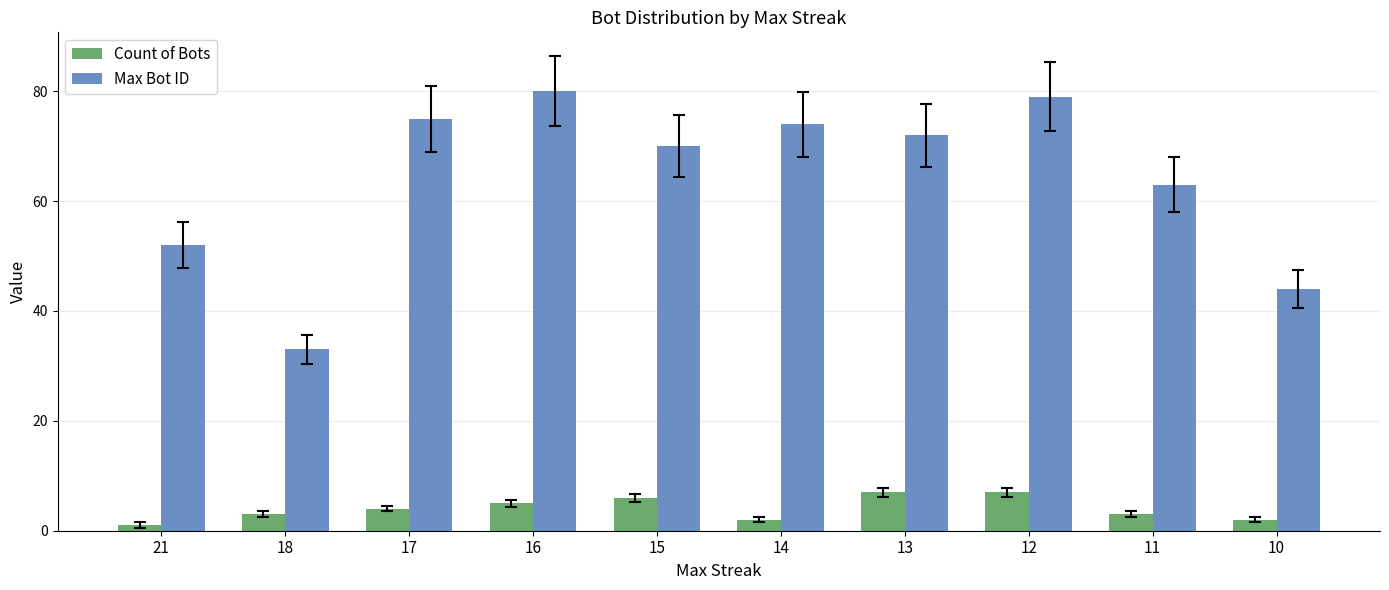

How many groups of bars are there?

10